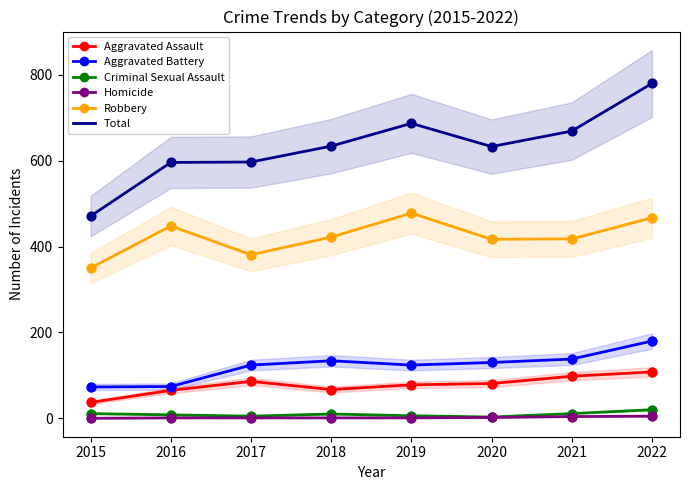

Is the value of Criminal Sexual Assault at 2020 greater than the value of Aggravated Assault at 2022?

No